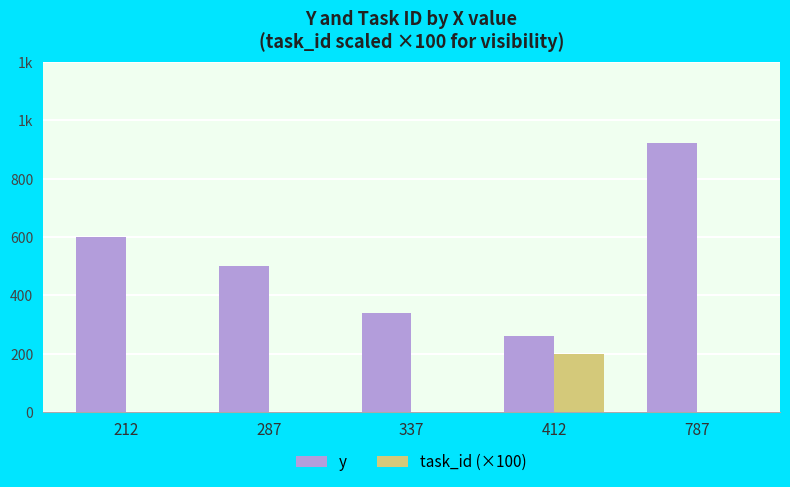

Does the chart contain stacked bars?

No